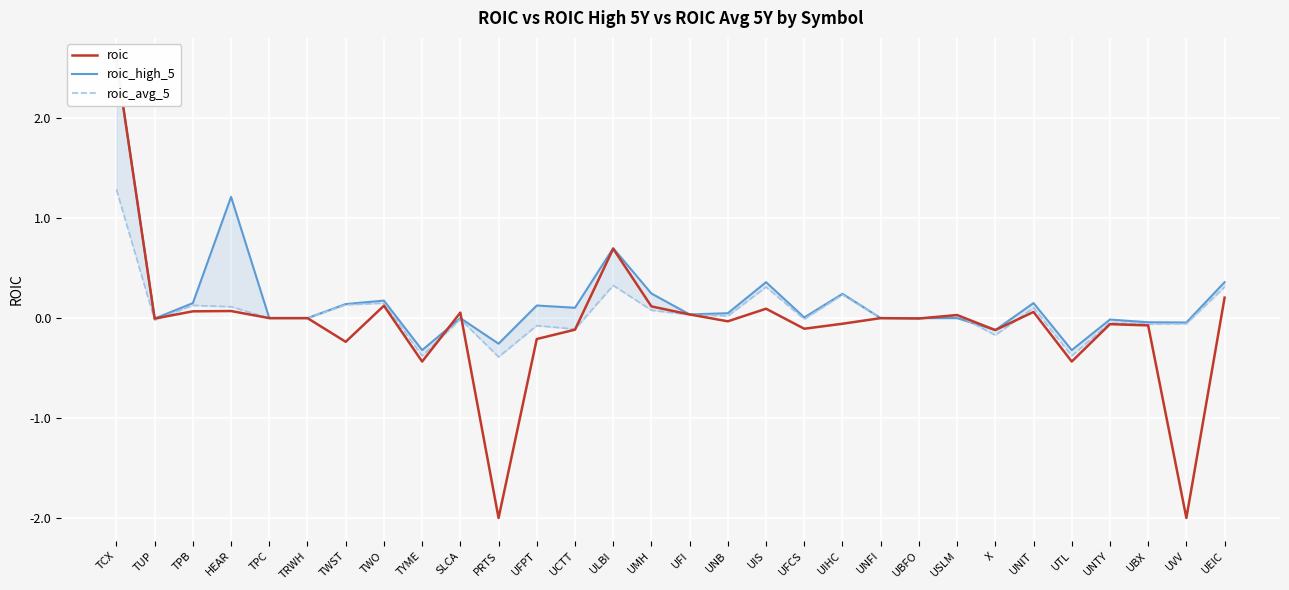

What is the difference between the maximum and second lowest values in the roic series?

4.6